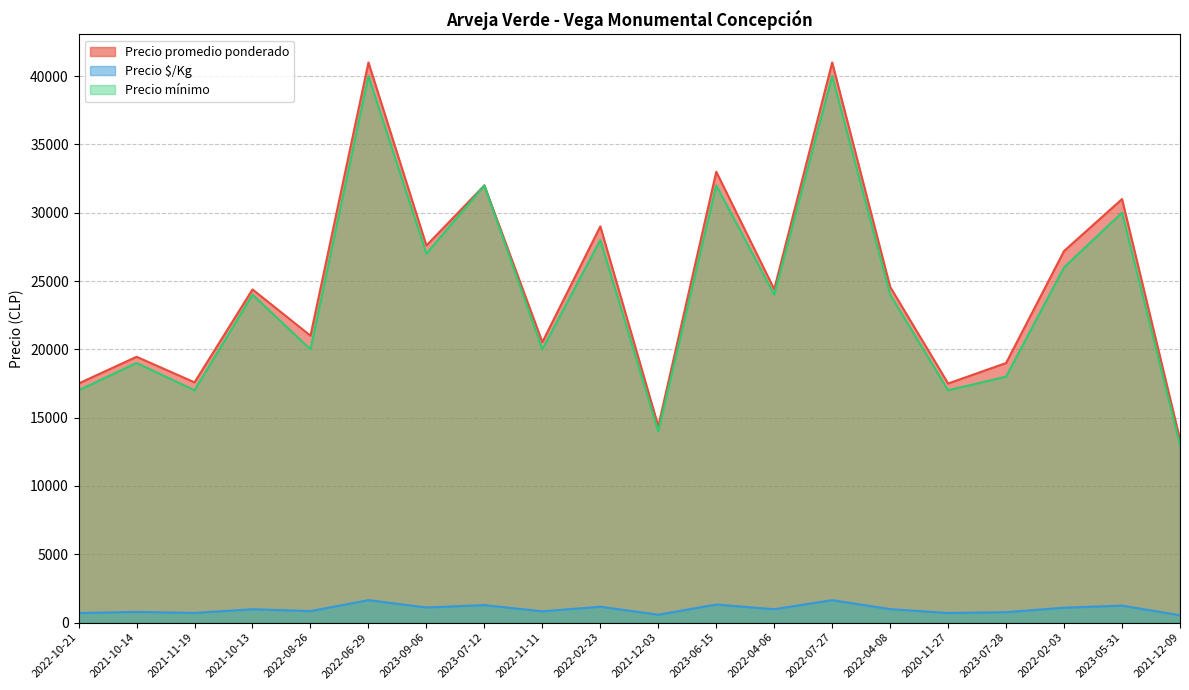

What is the sum of all Precio promedio ponderado values?

495498